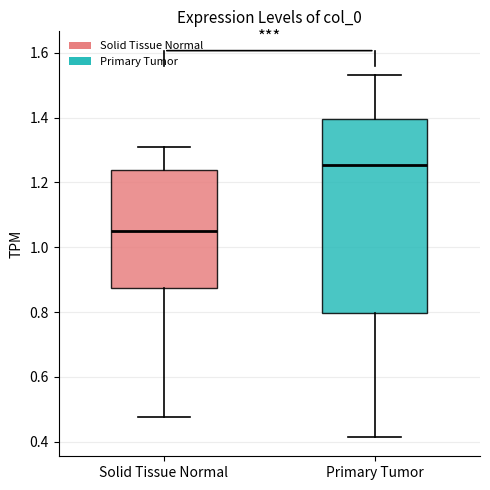

Reading left to right, read every box against the y-axis: the position of its median line, the range the box covers, and the ends of its whiskers. The values are not printed on the chart, so give them approximately, as read against the axis.

Solid Tissue Normal: median 1.04, box 0.88 to 1.24, whiskers 0.48 to 1.30
Primary Tumor: median 1.26, box 0.80 to 1.40, whiskers 0.42 to 1.54